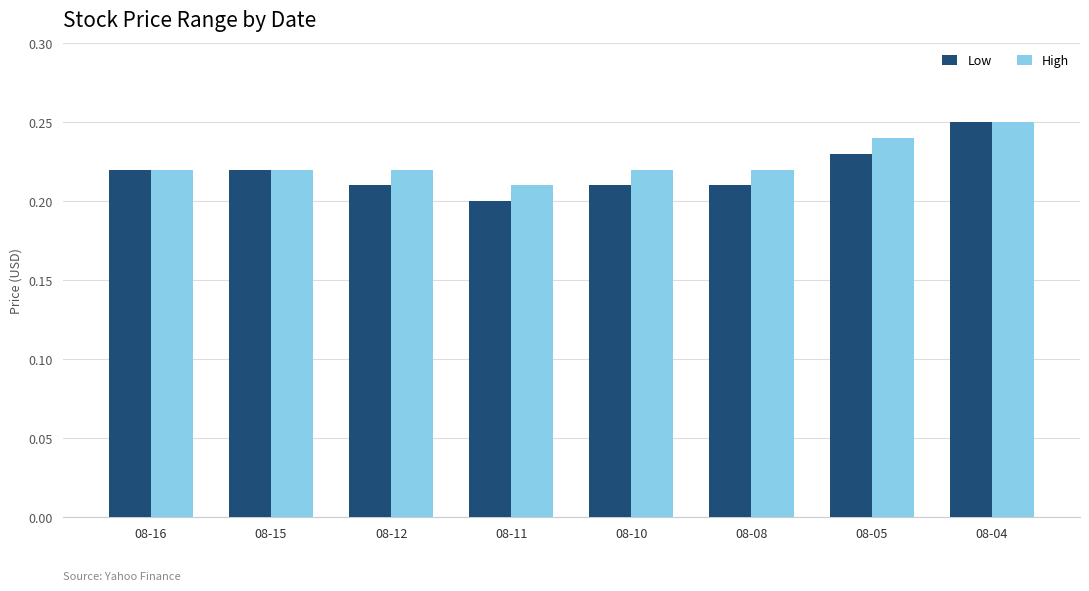

Which series has the largest range (max minus min)?

Low